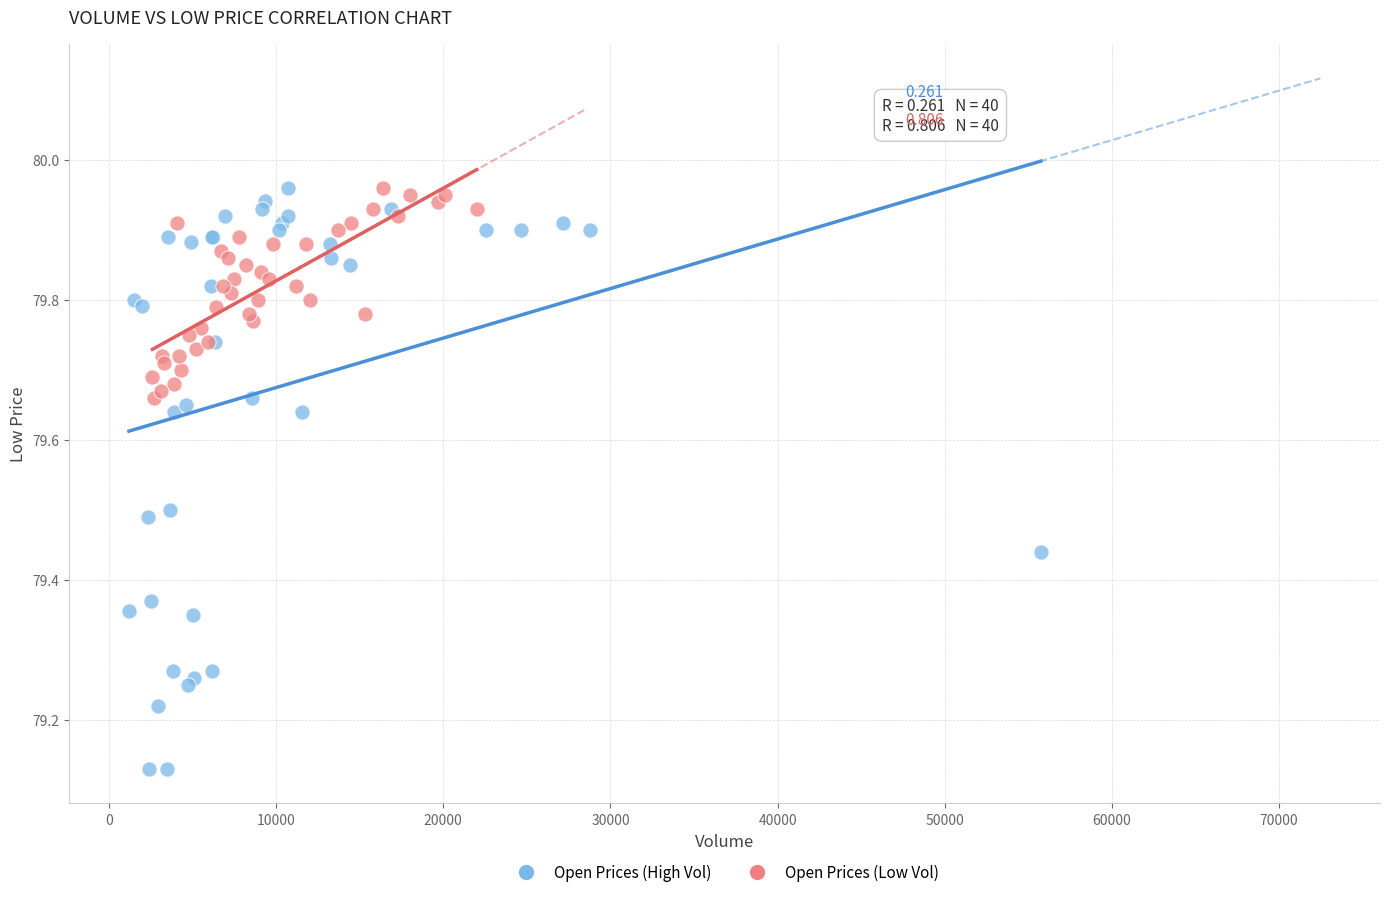

Which series contains the lowest Y value?

Open Prices (High Vol)